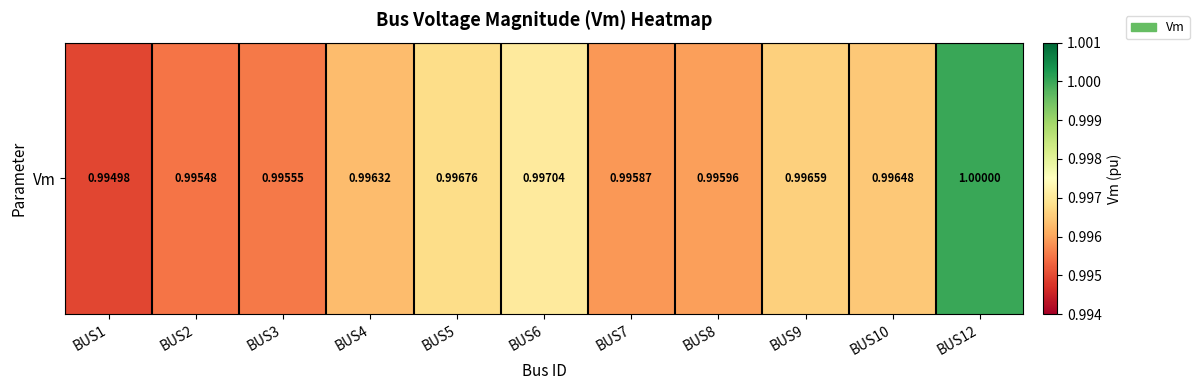

Is it true that the value at BUS6 is 0.5?

False